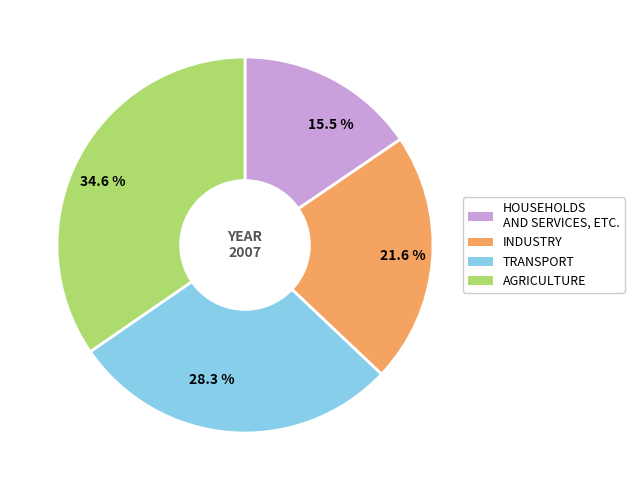

How many segments does this pie chart have?

4